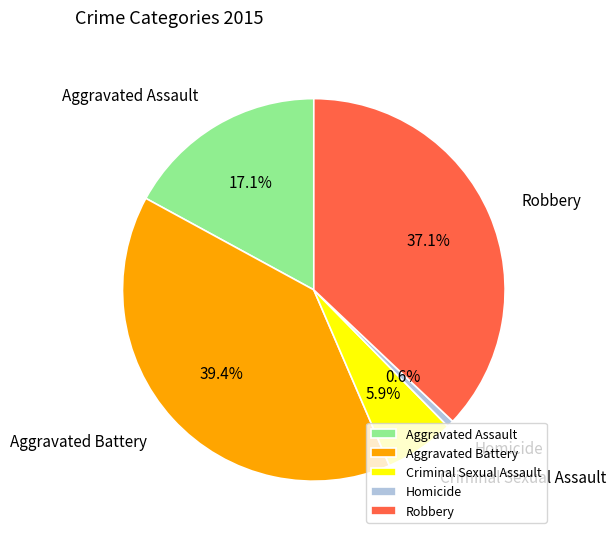

True or false: Homicide accounts for 11% of the total.

False